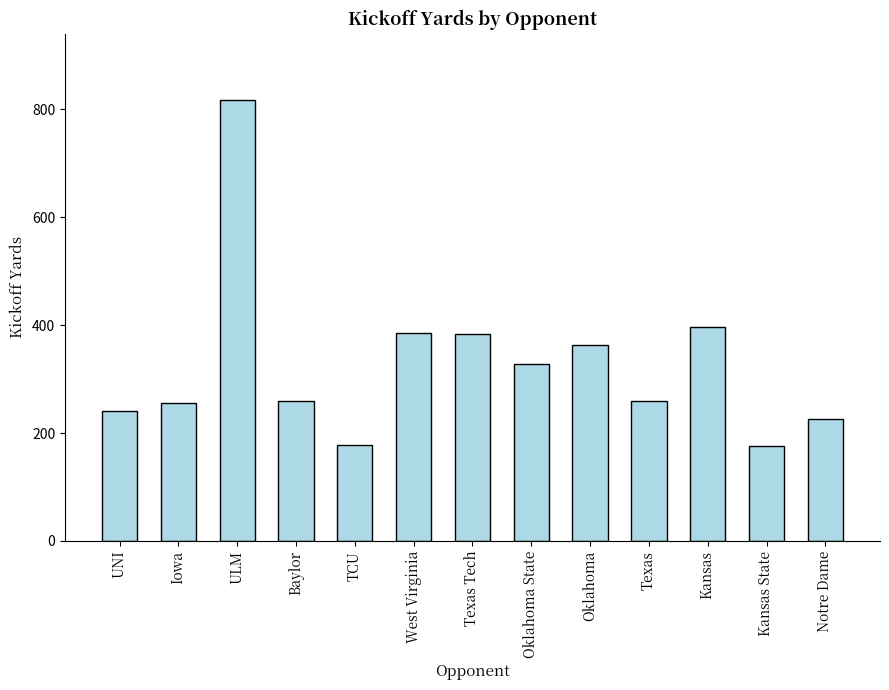

Between West Virginia and Kansas State, which is larger?

West Virginia